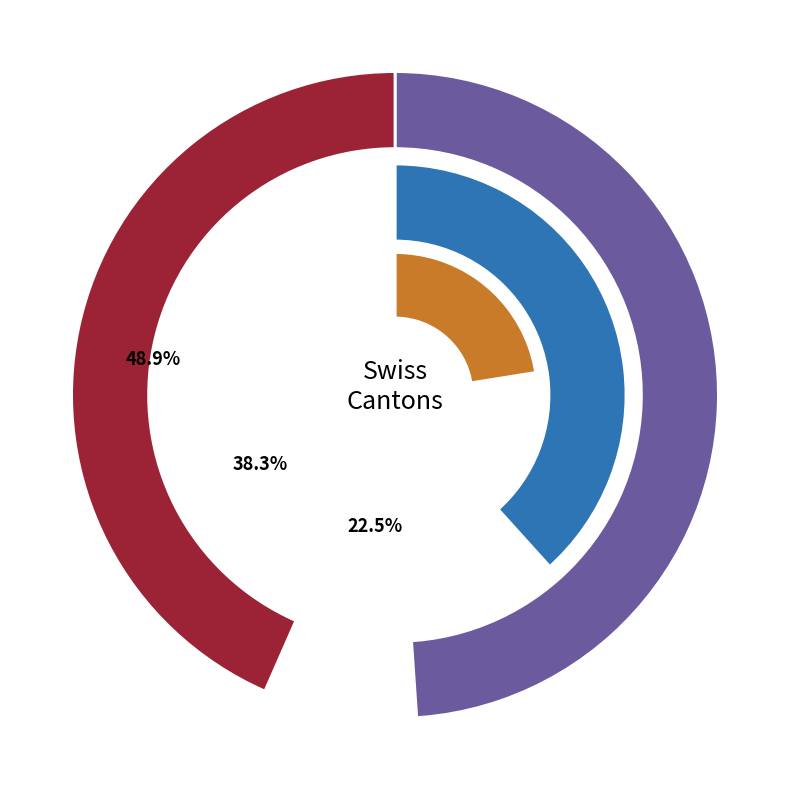

Is it true that ZH is 9% of the pie?

True